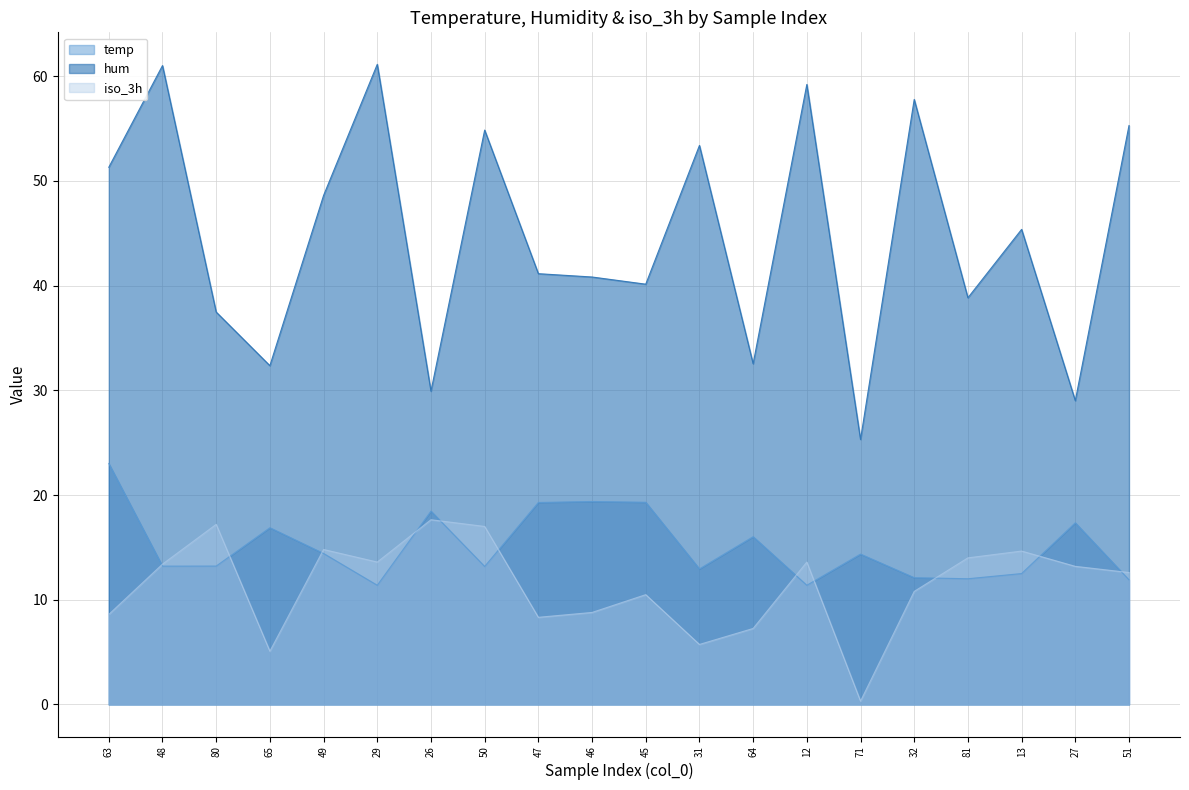

What position from the right is 48?

19